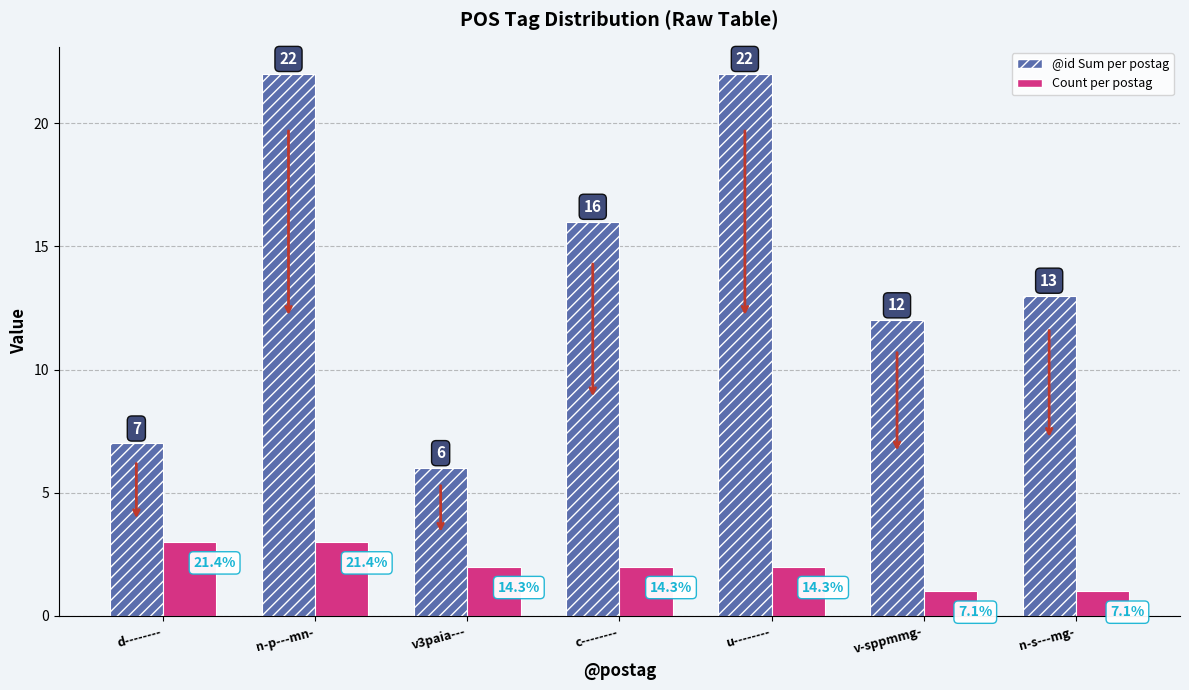

List the series in order of their peak value, lowest first.

Count per postag, @id Sum per postag